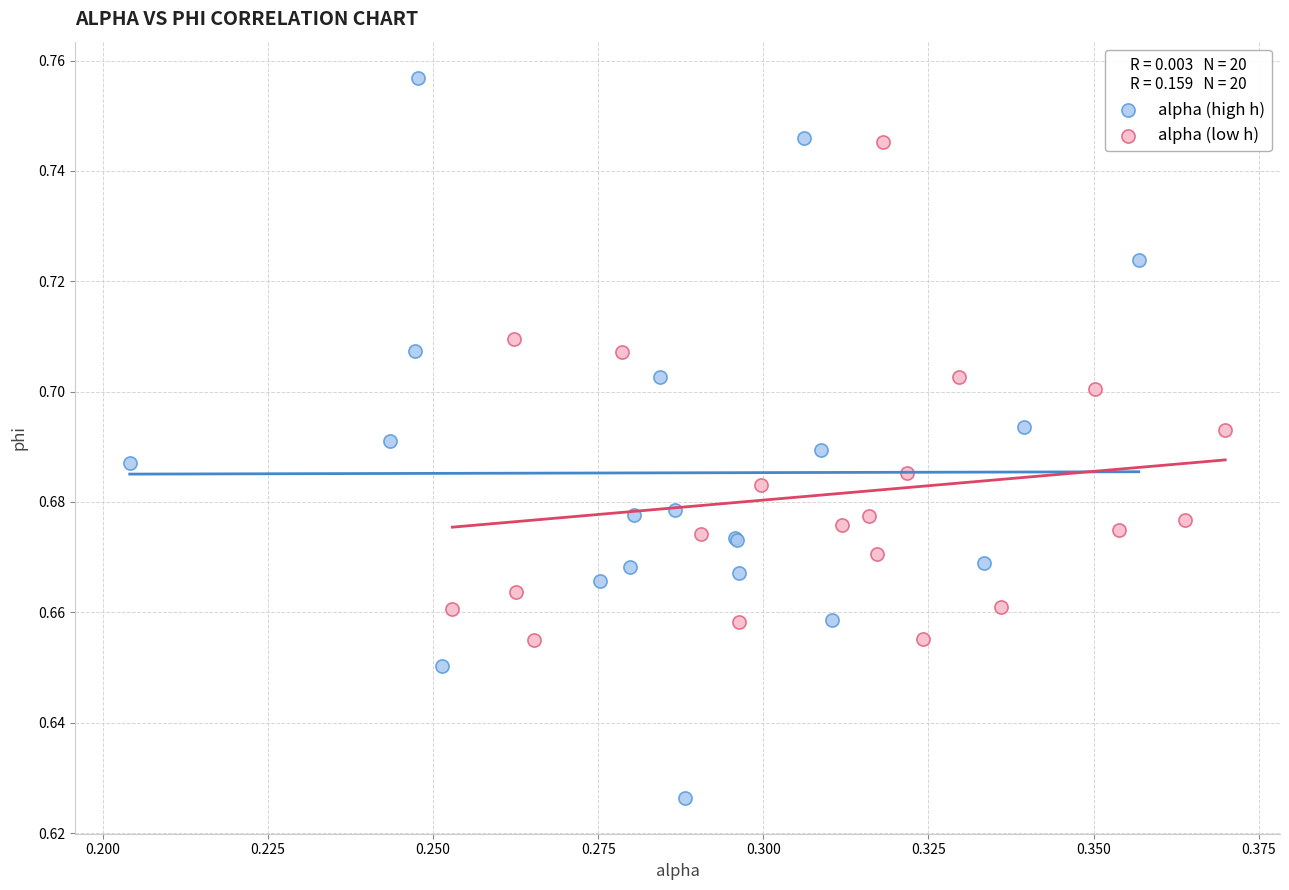

Which series reaches the minimum Y coordinate?

alpha (high h)